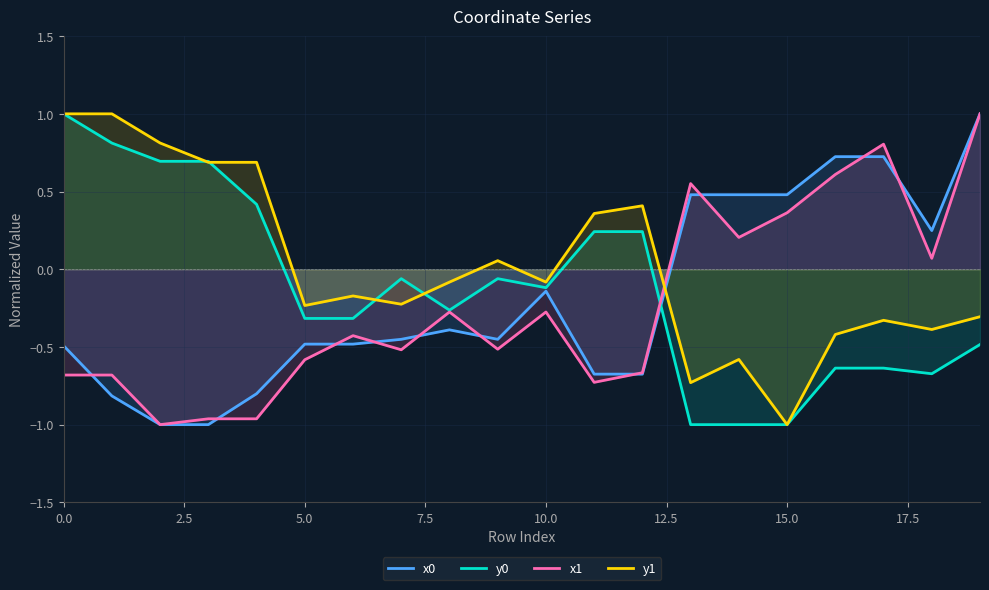

In y0, how many points are lower than both neighbors (excluding endpoints)?

3